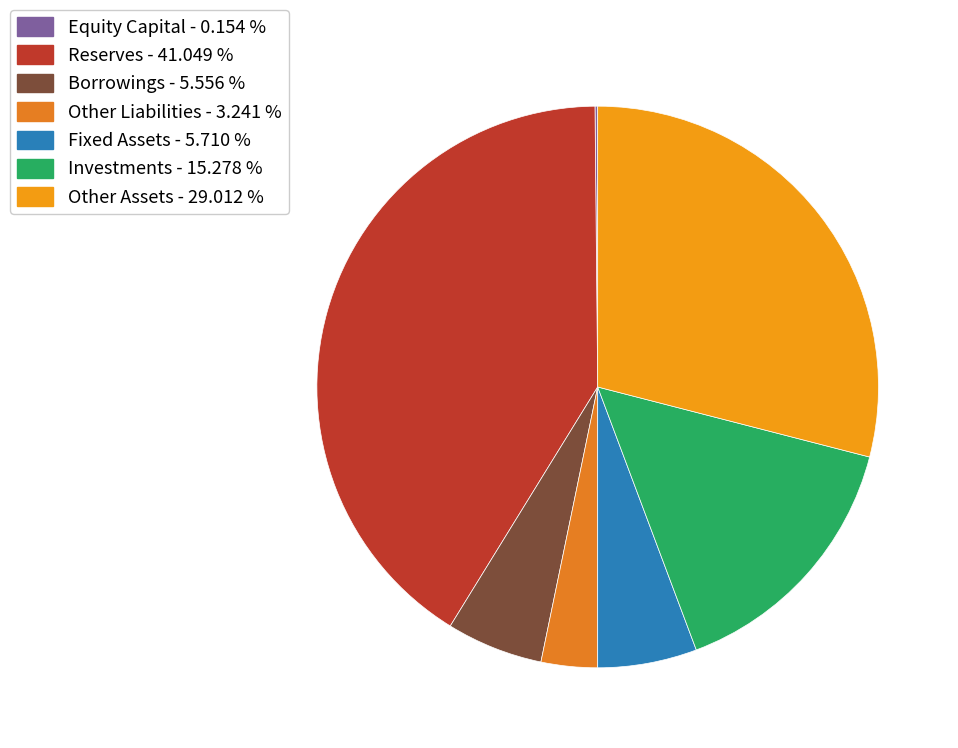

Which category has the biggest portion of the pie?

Reserves